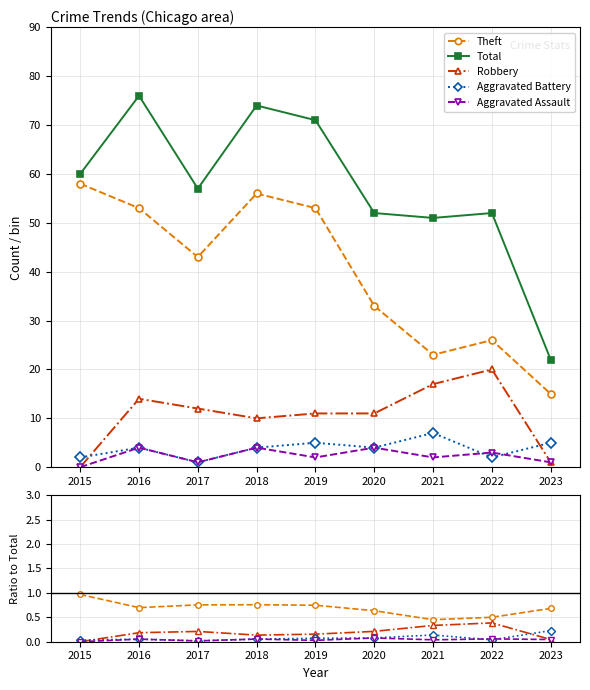

What is the value of the Robbery point at the 4th from the left?

0.1